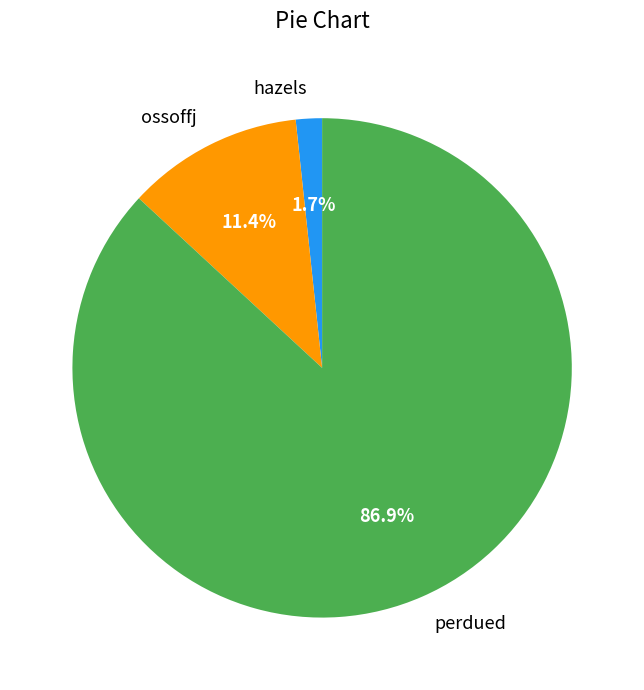

To the nearest percent, what portion does perdued represent?

87%